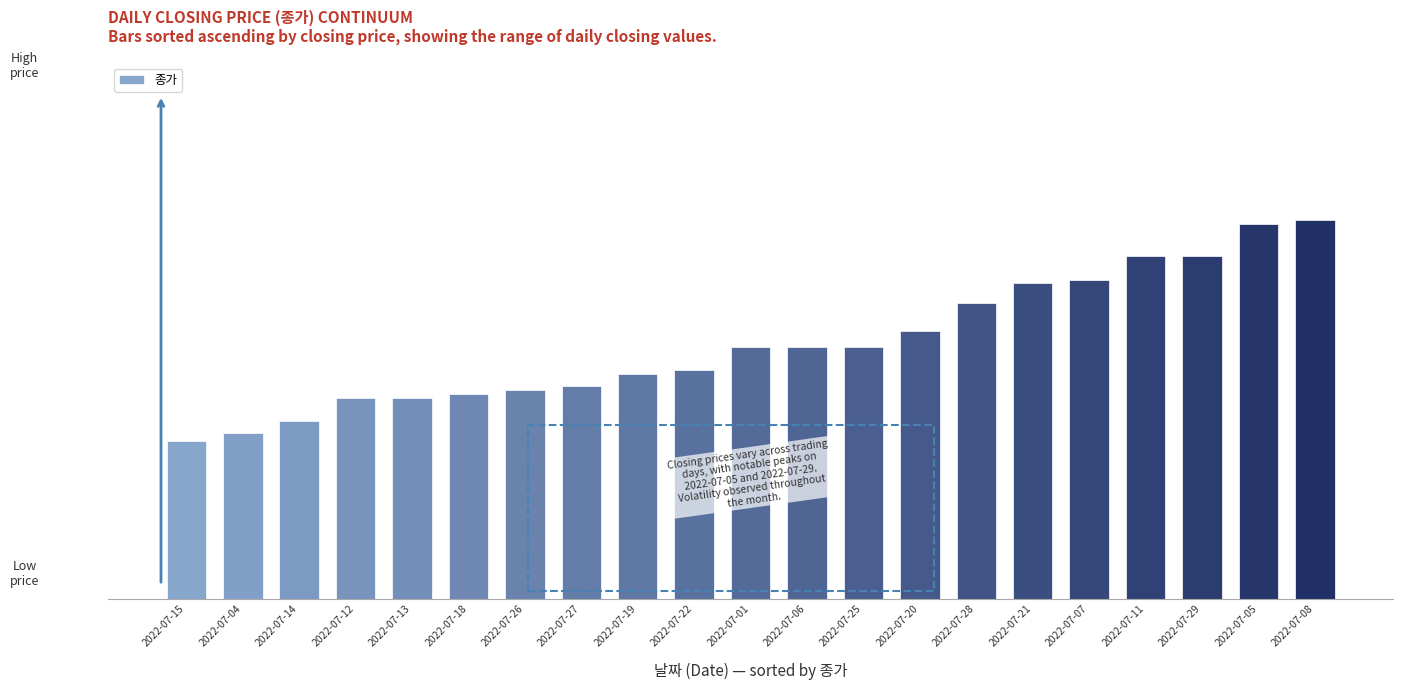

Does the chart contain any negative values?

No